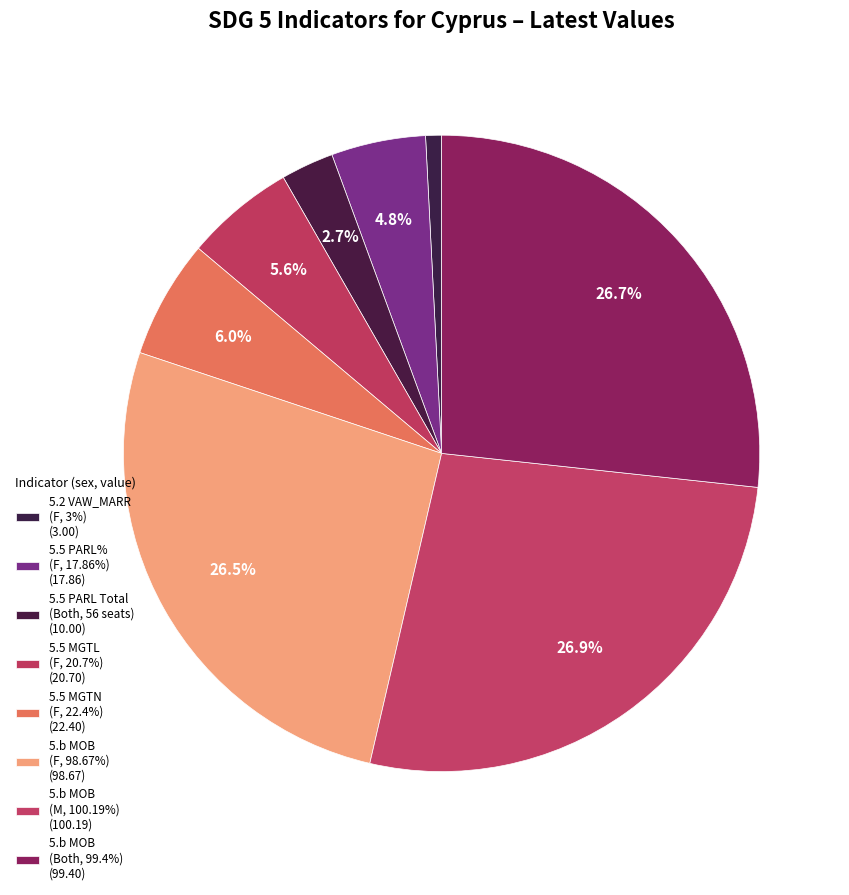

Count the number of slices in the pie.

8